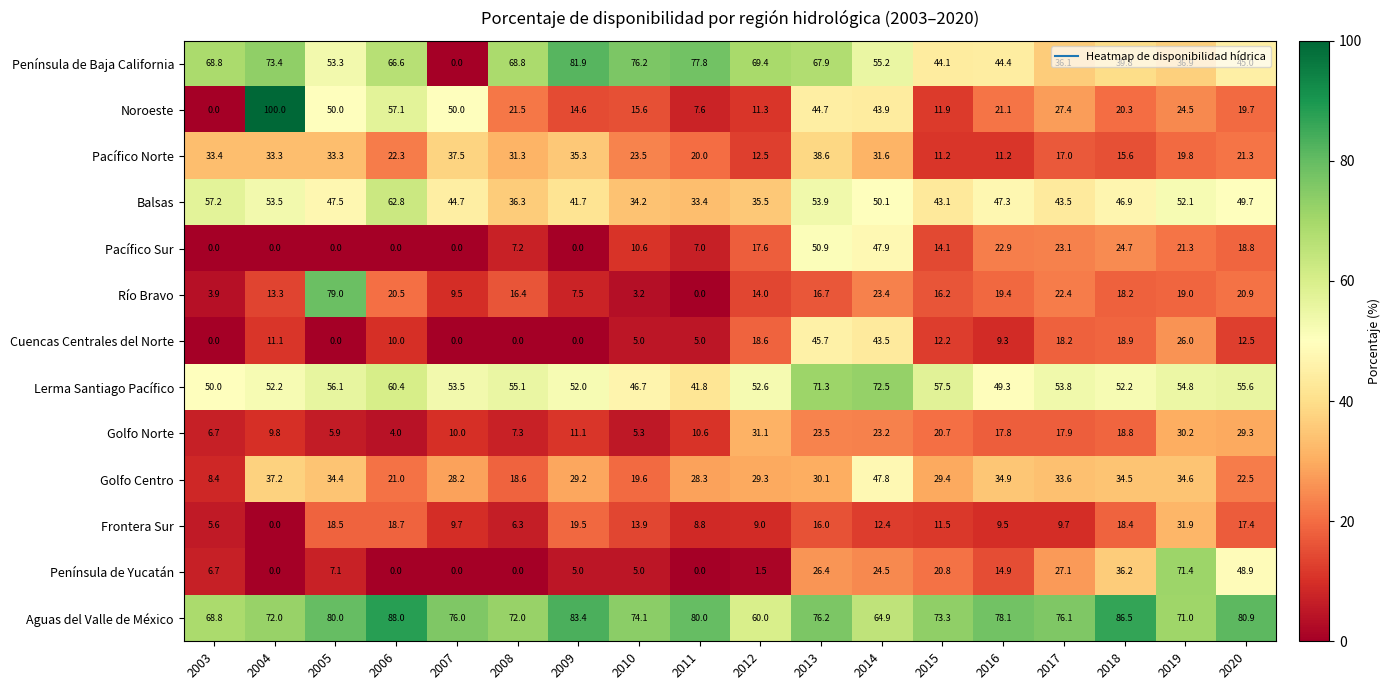

Is it true that Golfo Centro equals 33.6 at 2017?

True